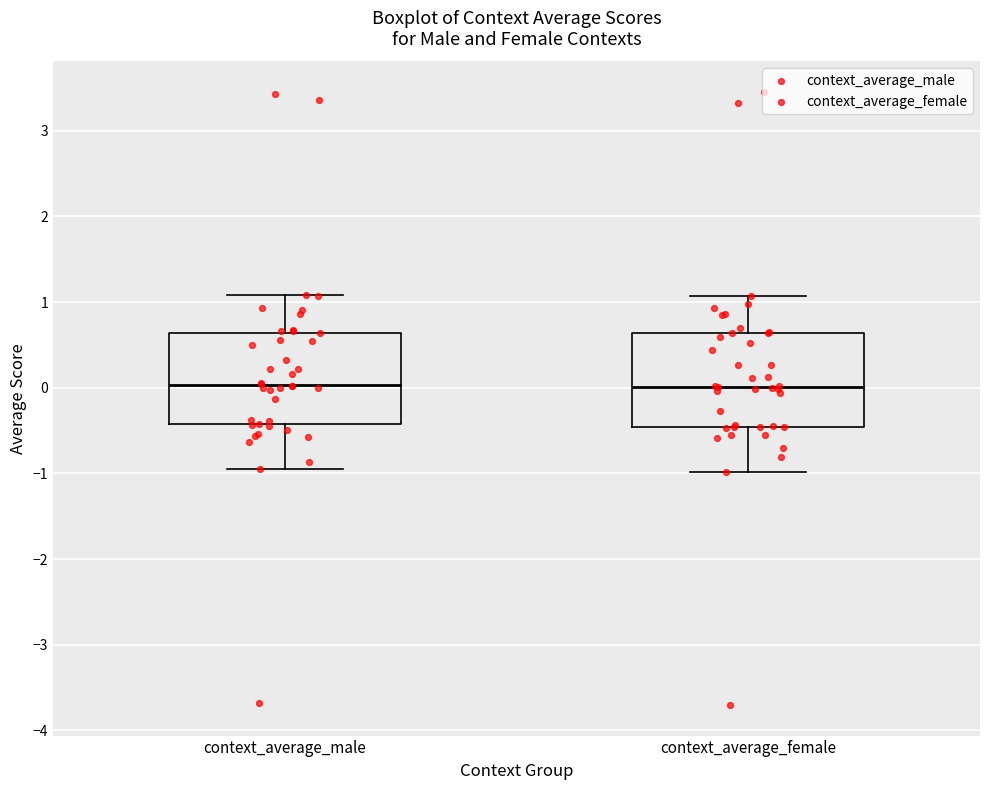

Reading left to right, read every box against the y-axis: the position of its median line, the range the box covers, and the ends of its whiskers. The values are not printed on the chart, so give them approximately, as read against the axis.

context_average_male: median 0.0, box -0.4 to 0.6, whiskers -0.9 to 1.1
context_average_female: median 0.0, box -0.5 to 0.6, whiskers -1.0 to 1.1